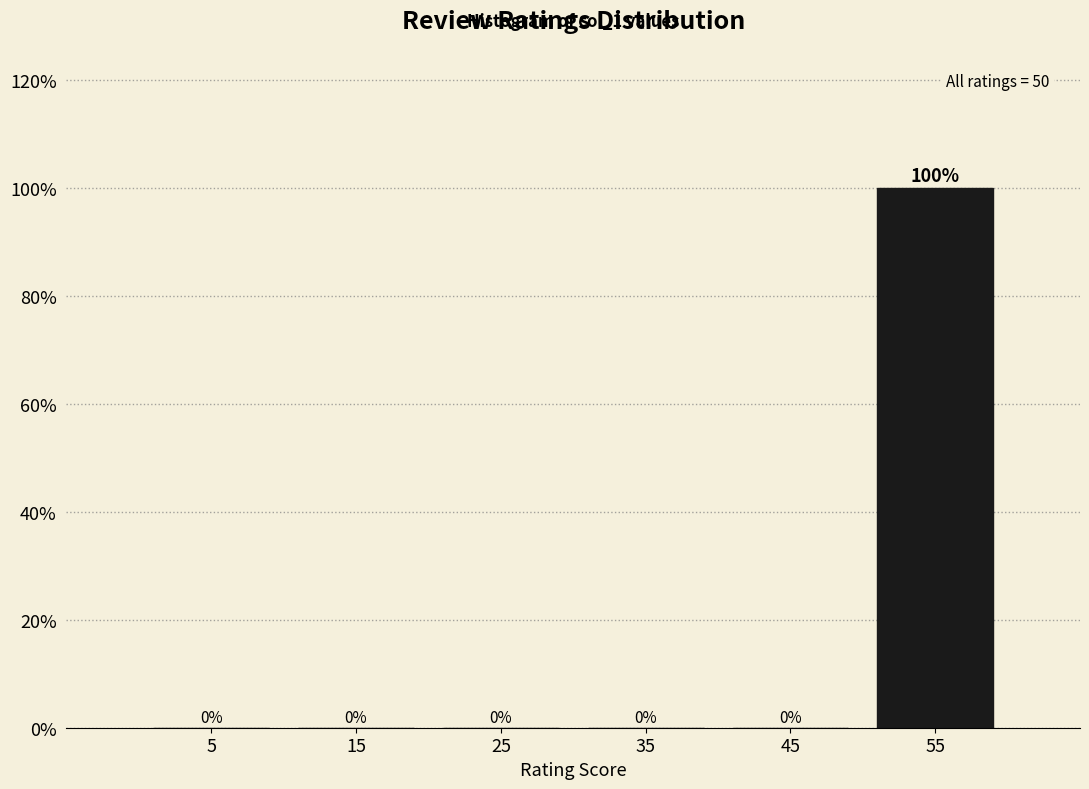

Reading left to right, list all the values displayed in this chart.

5=0	15=0	25=0	35=0	45=0	55=100